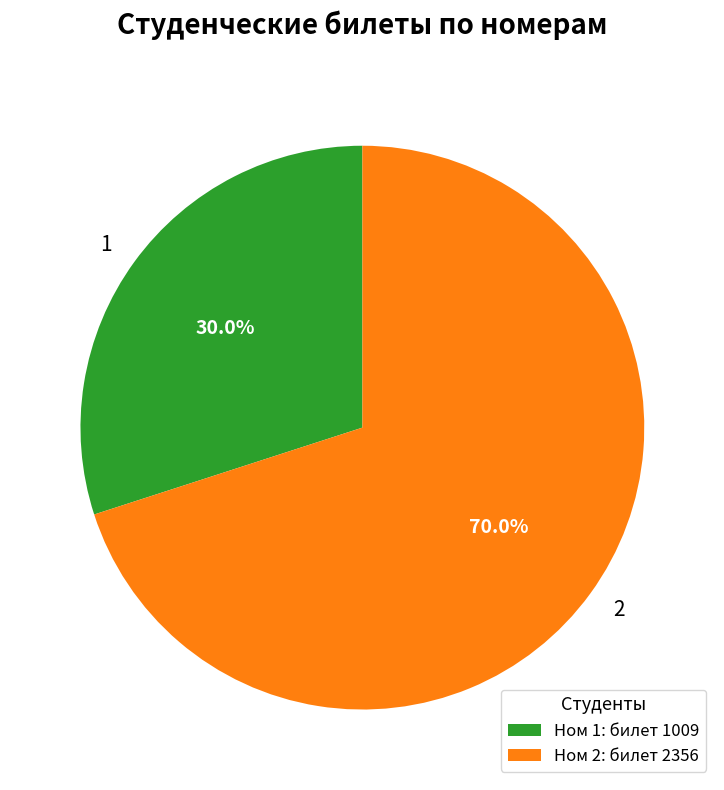

To the nearest percent, what percentage of the pie is 2?

70%